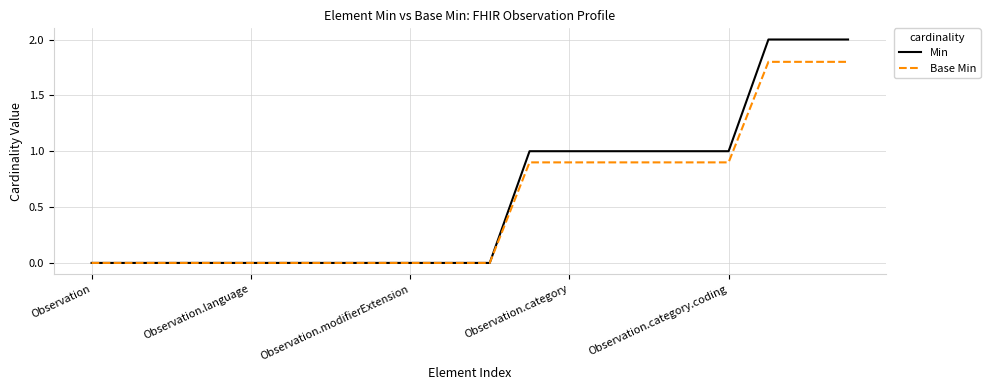

What is the maximum value for Min?

2.0